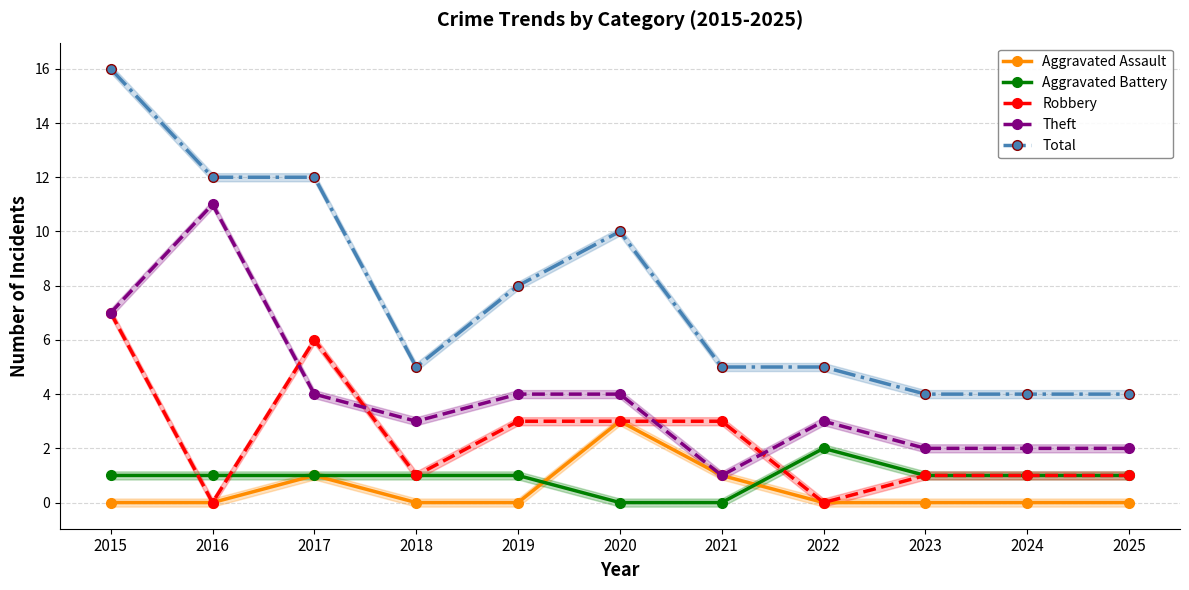

How many data points in Robbery are less than 1?

2